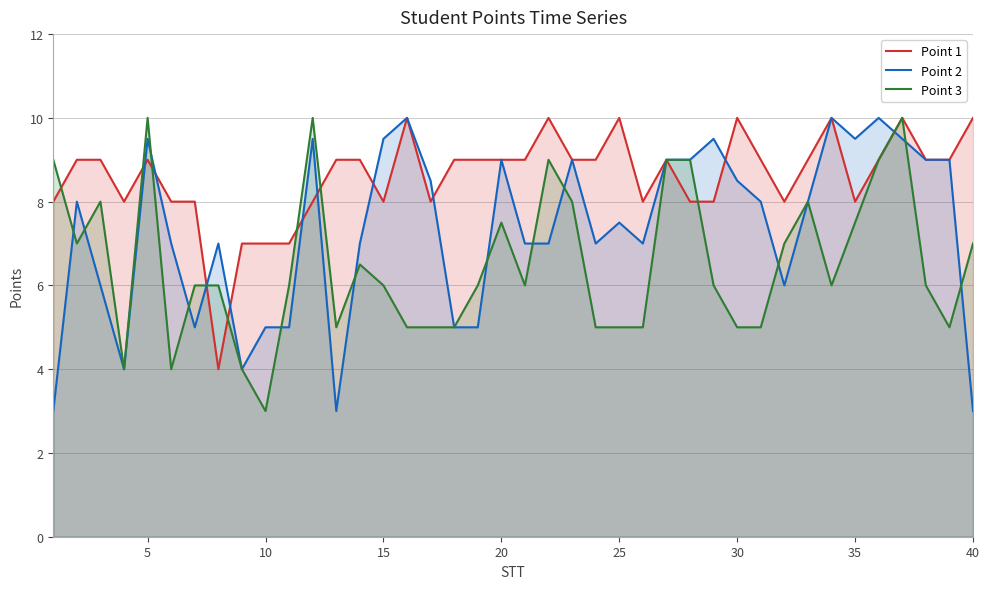

The Point 3 series shows 6.0 at 15. True or false?

True